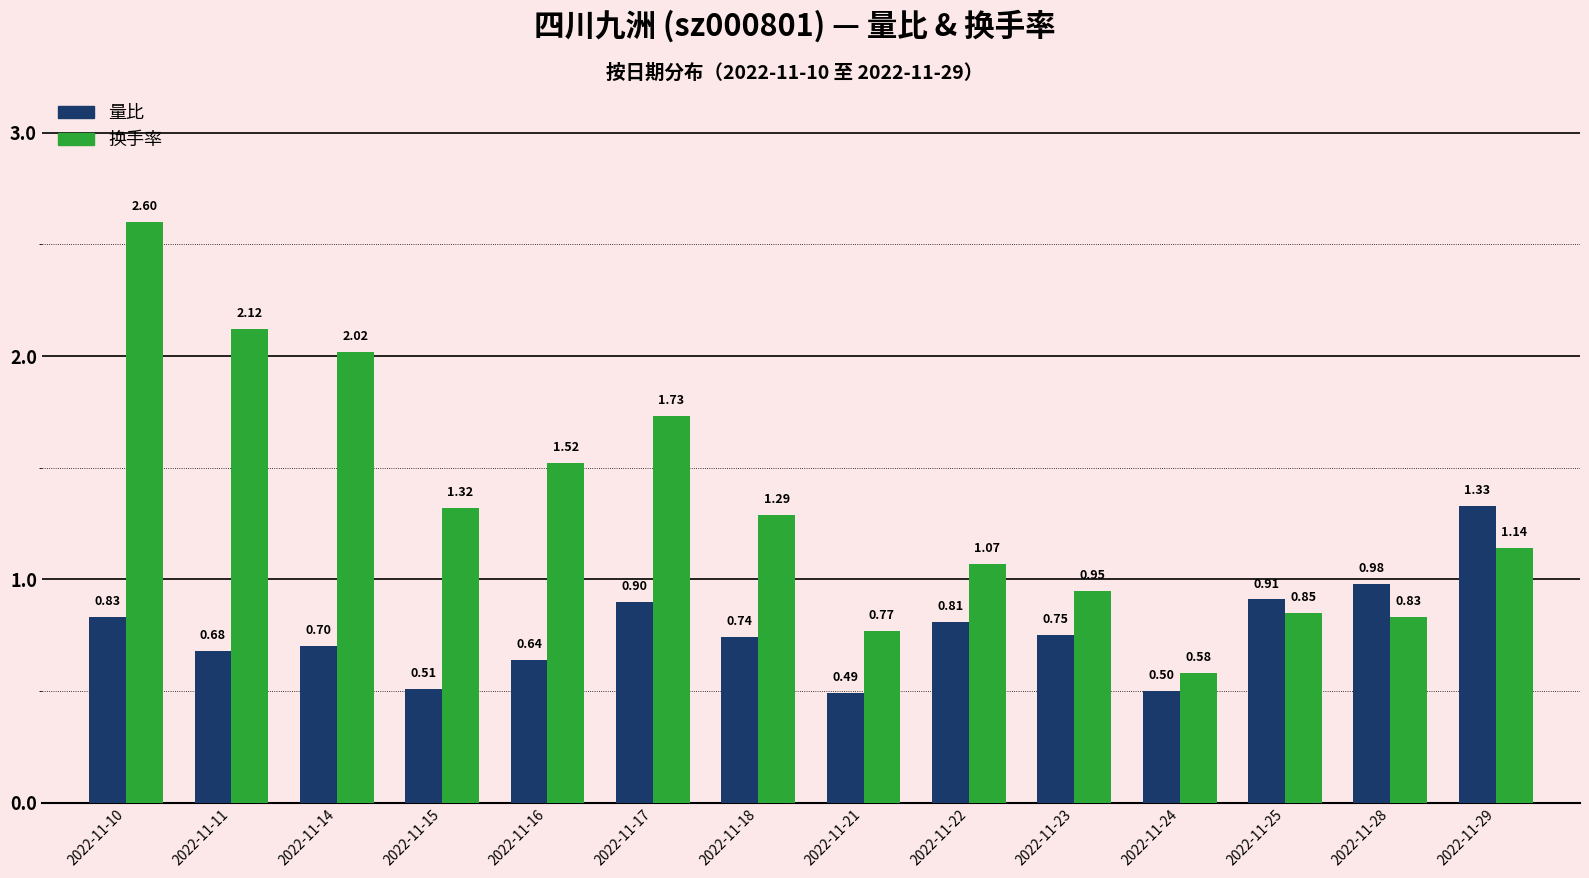

How many values in the 换手率 series are below 1?

5